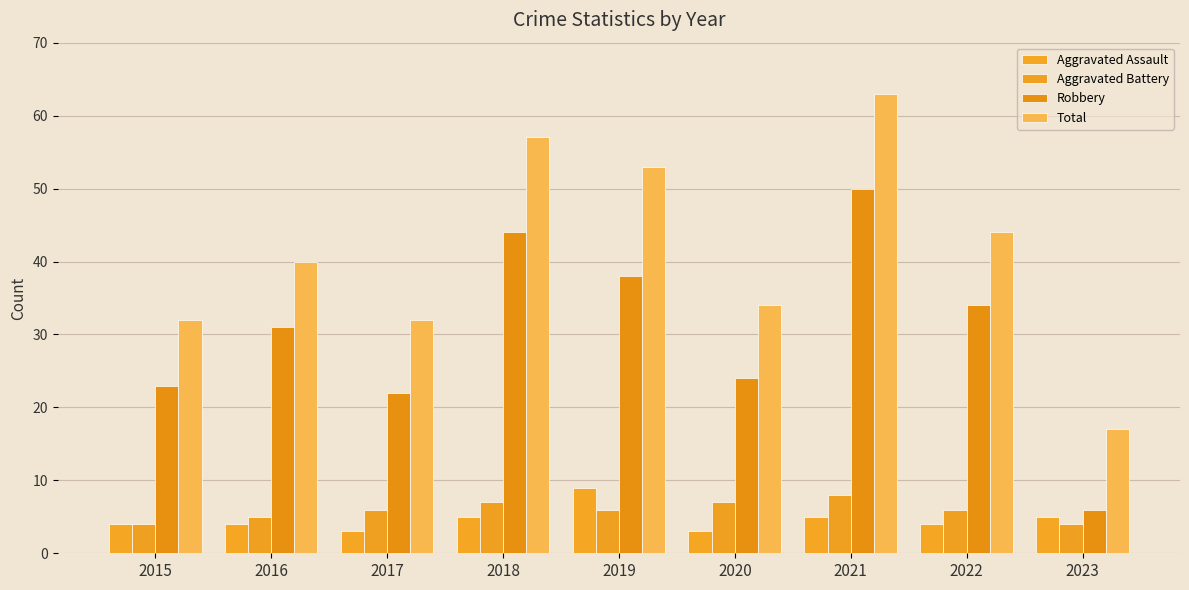

Are the bars horizontal?

No